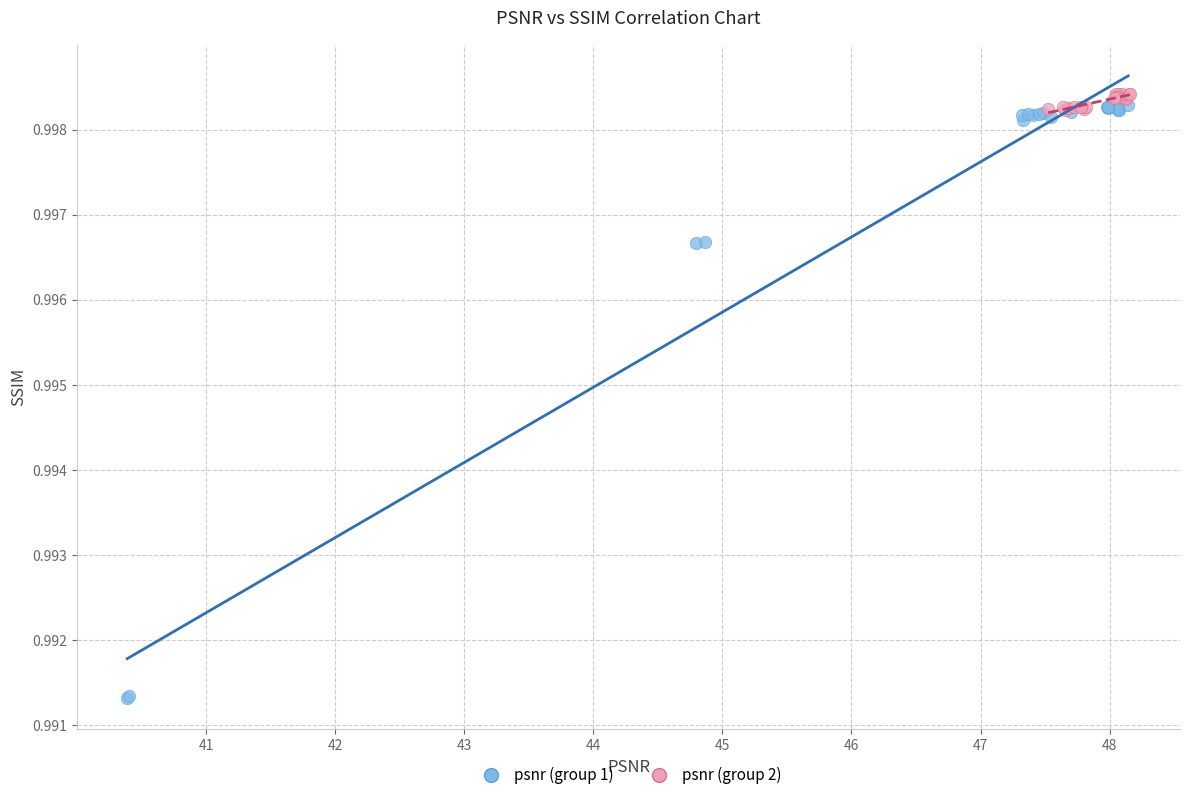

Which series has the widest spread of Y values?

psnr (group 1)